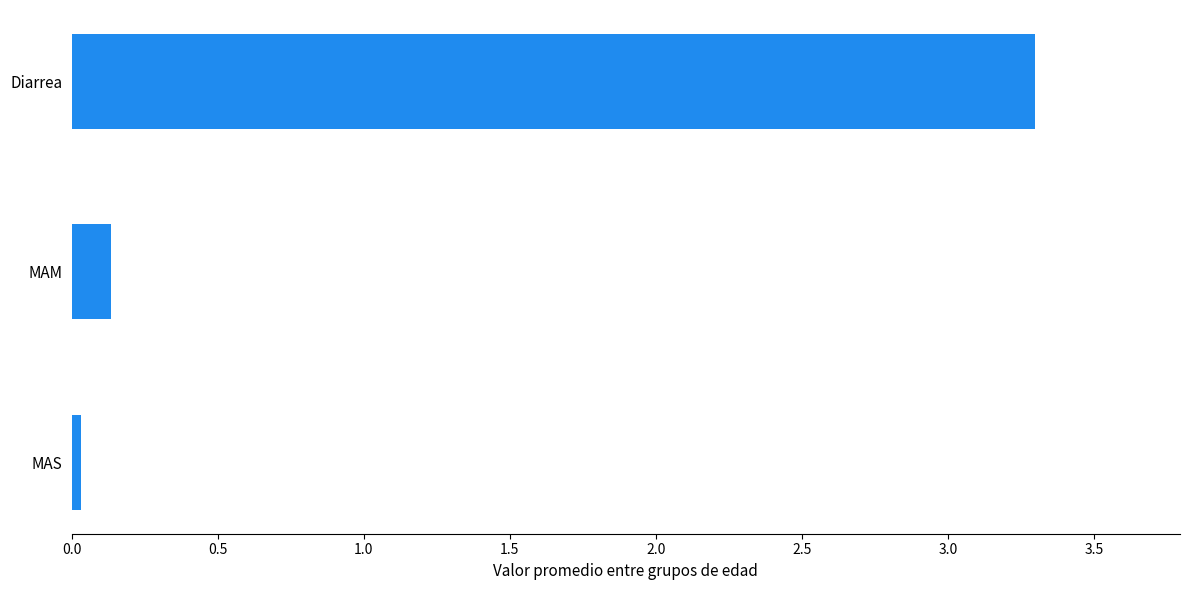

At which label is the value closest to 1?

MAM